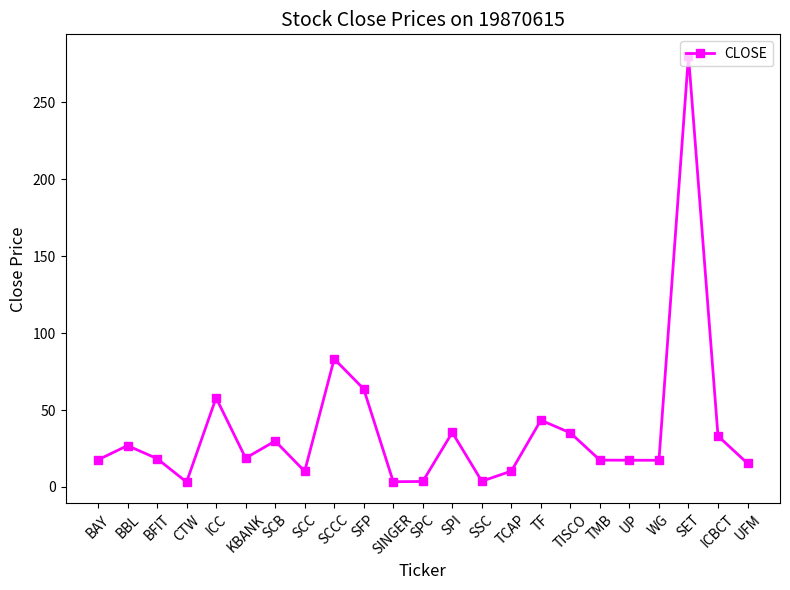

What is the maximum value shown in the chart?

280.4